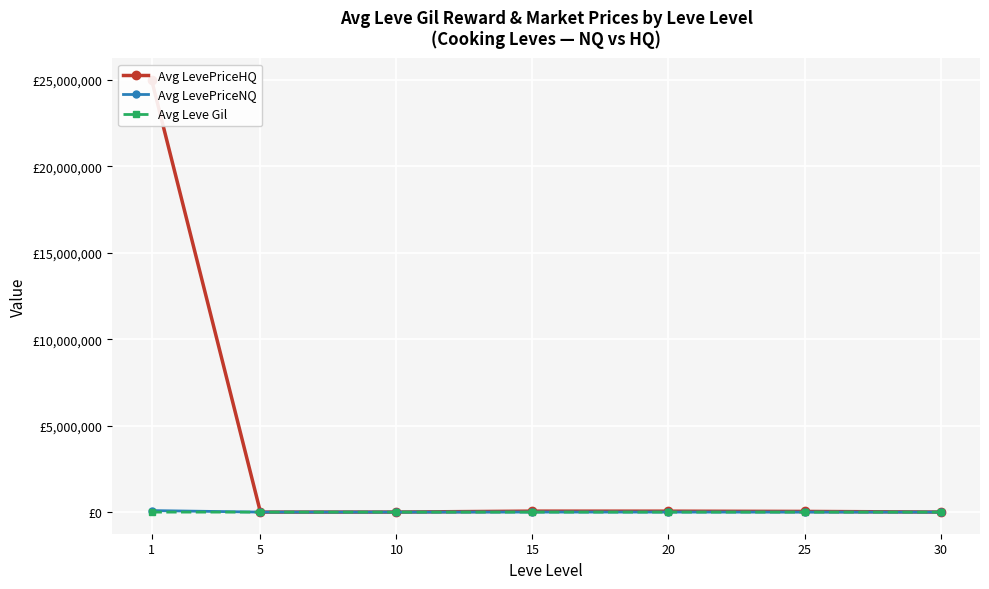

At which label does Avg LevePriceNQ reach its minimum?

25